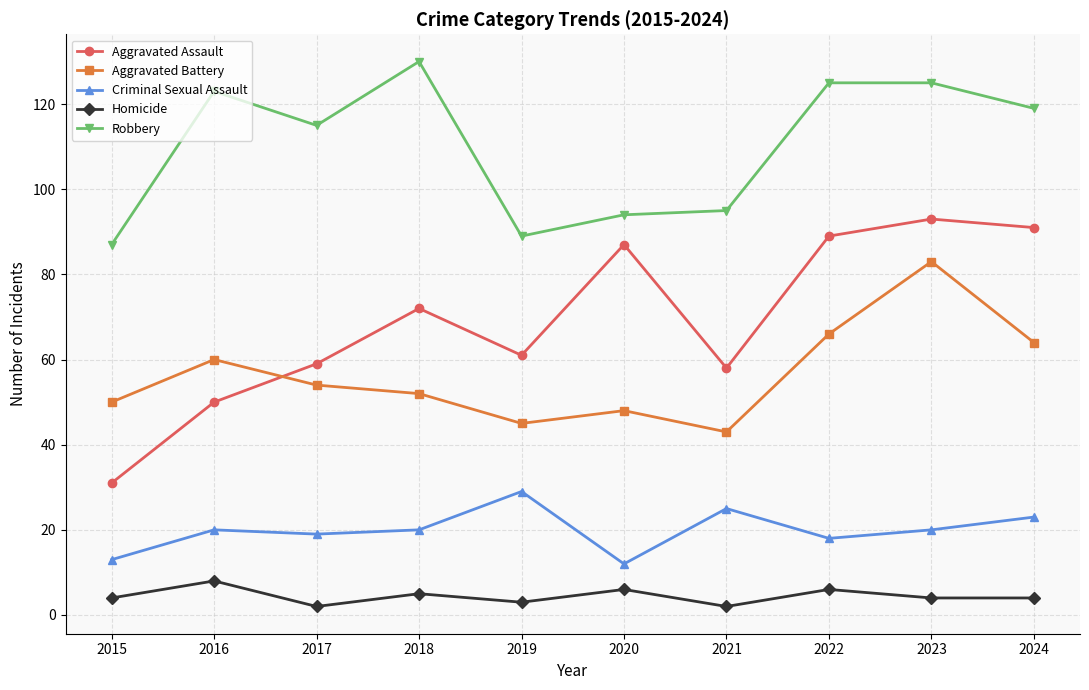

What is the approximate value of Aggravated Battery at 2023?

83